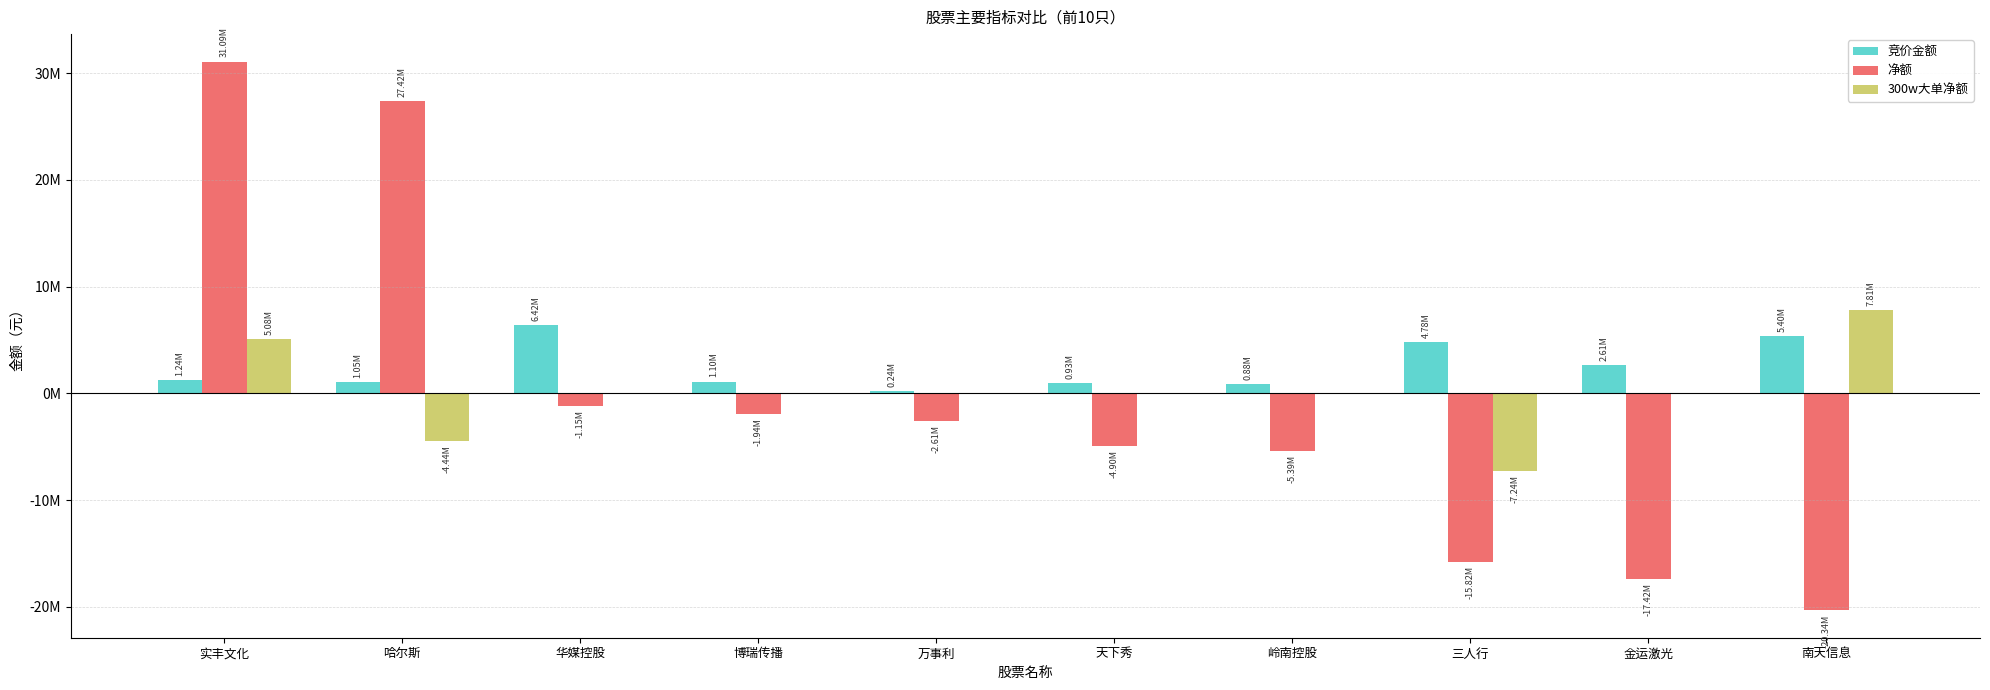

At which category does the chart reach its peak across all series?

实丰文化